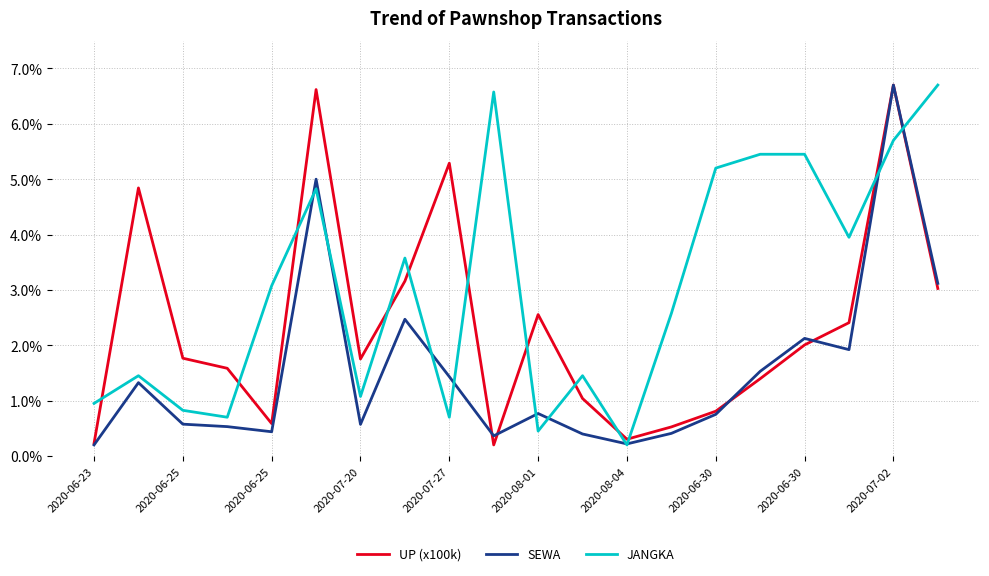

Which series has the largest total across all categories?

JANGKA